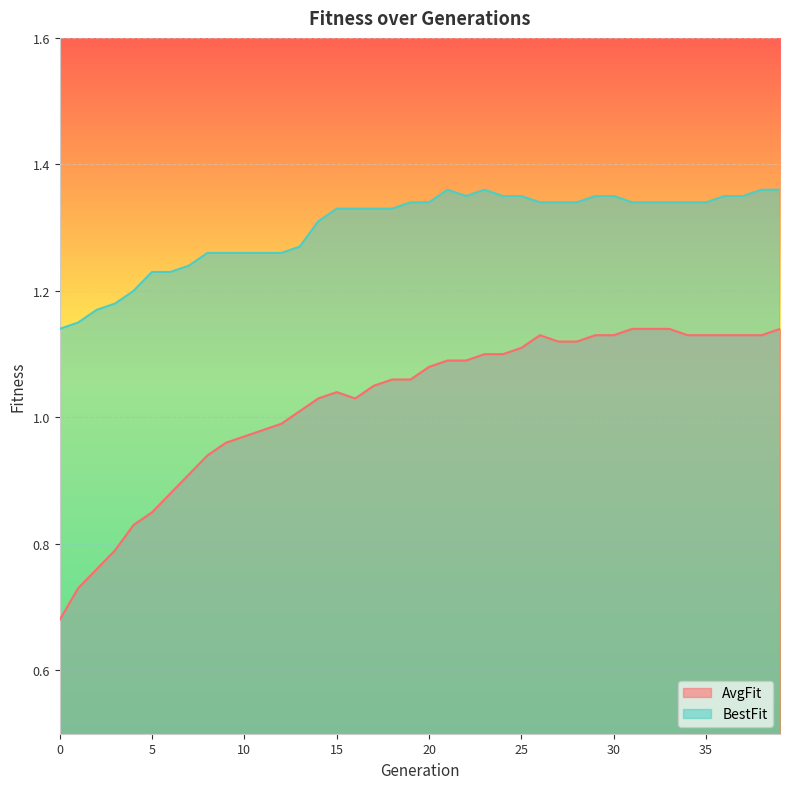

What is the value of the AvgFit point at the 15th from the left?

1.0